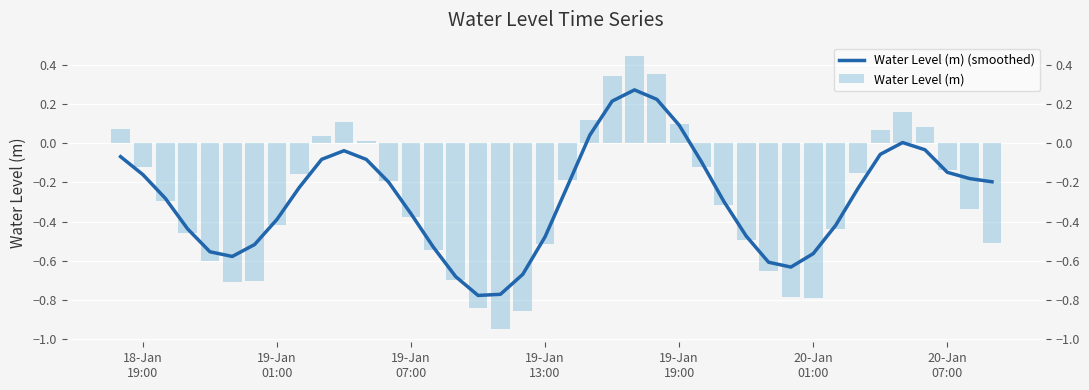

What is the sum of the Water Level (m) (smoothed) values at 20-Jan 01:00 and 19-Jan 13:00?

-1.0